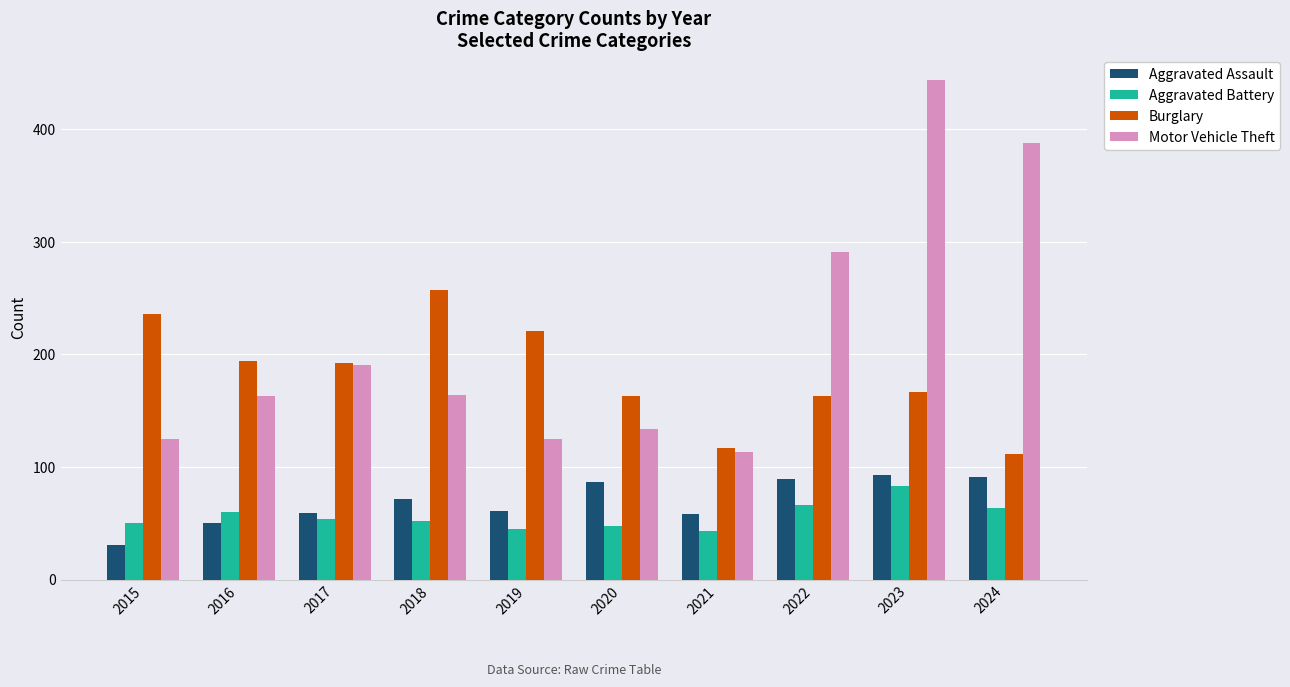

Which series has the largest range (max minus min)?

Motor Vehicle Theft